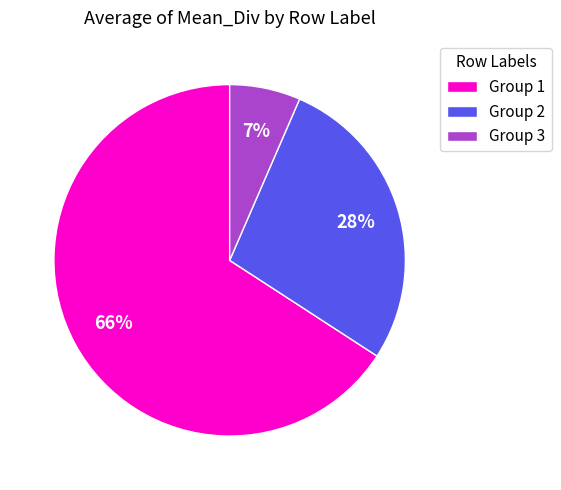

True or false: Group 2 accounts for 28% of the total.

True